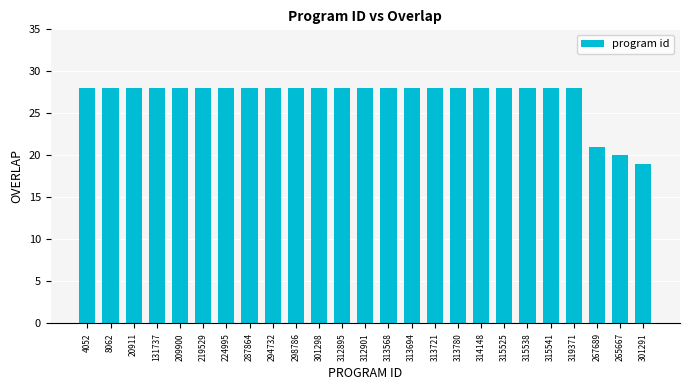

How many values are between 28 and 29?

22